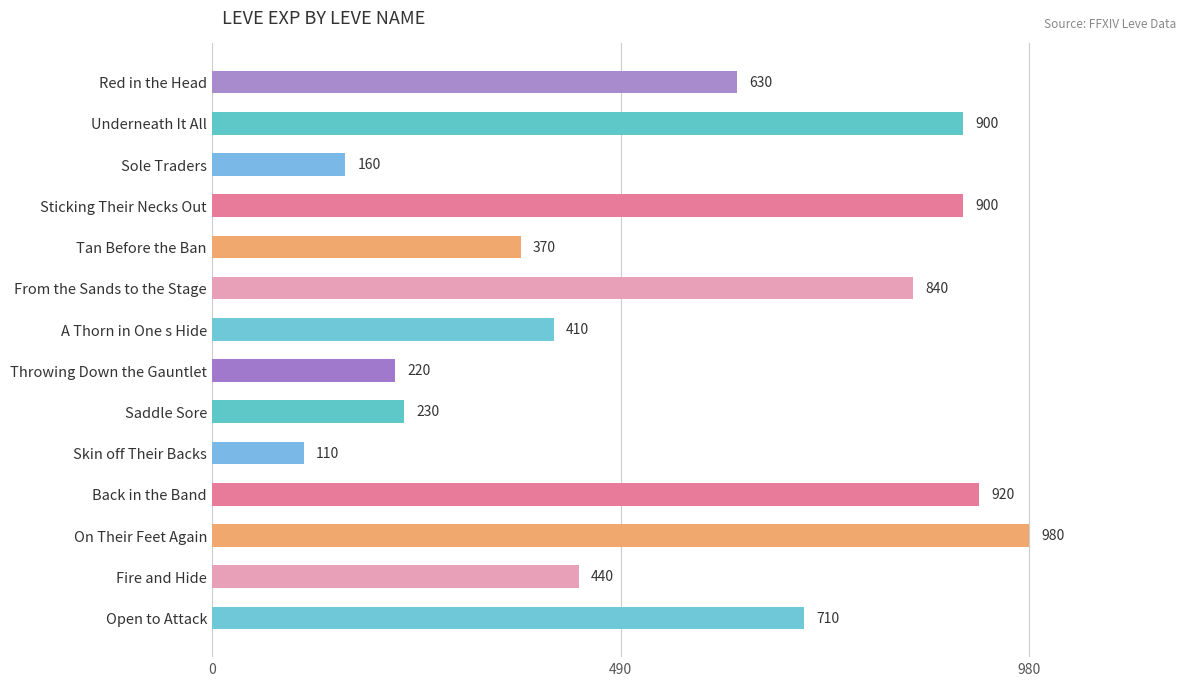

What is the change in value from Tan Before the Ban to A Thorn in One s Hide?

+40